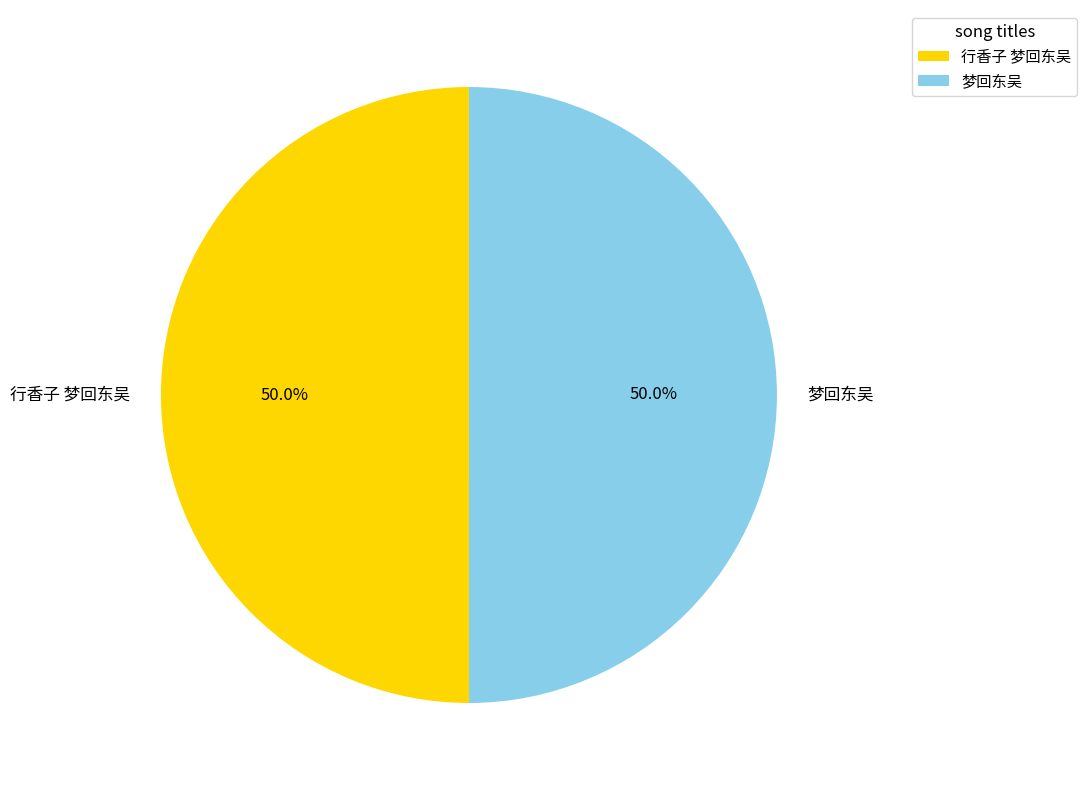

What portion of the pie excludes 梦回东吴?

50.0%